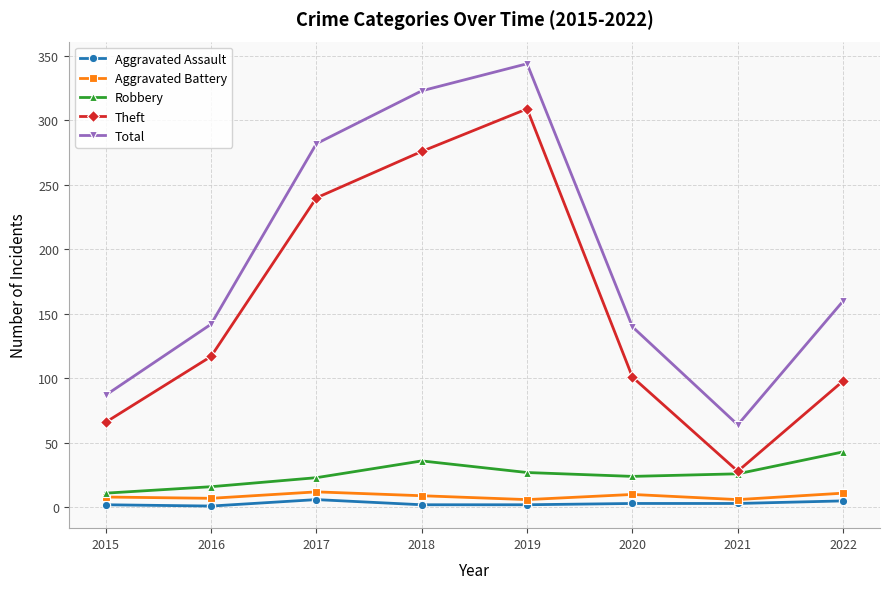

Which series changed the most between 2015 and 2017?

Total